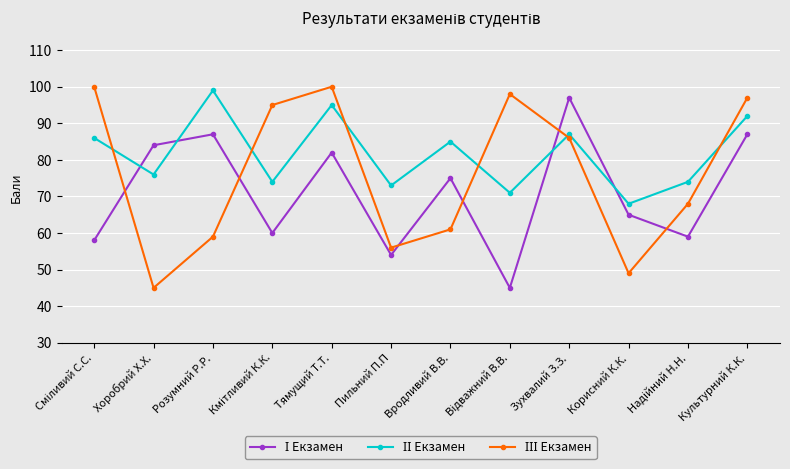

Does the chart have visible grid lines?

Yes